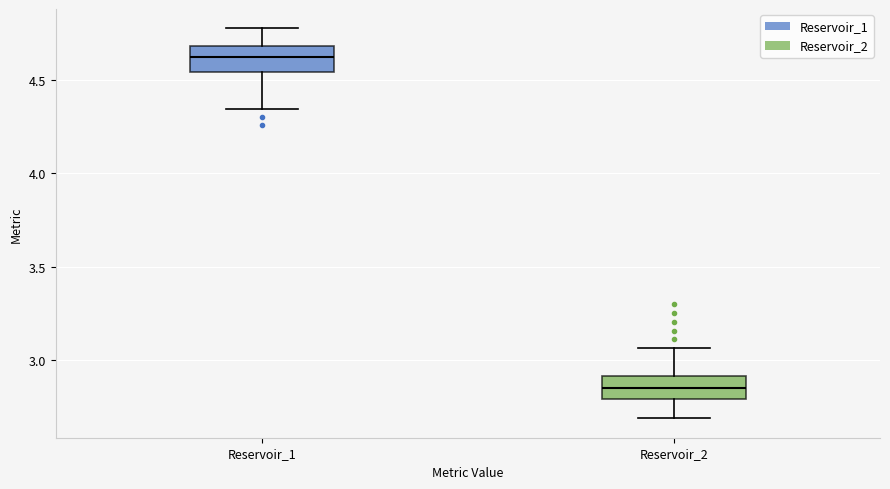

Where is the upper edge of the box for Reservoir_1 on the y-axis? The values are not printed on the chart, so give them approximately, as read against the axis.

4.70